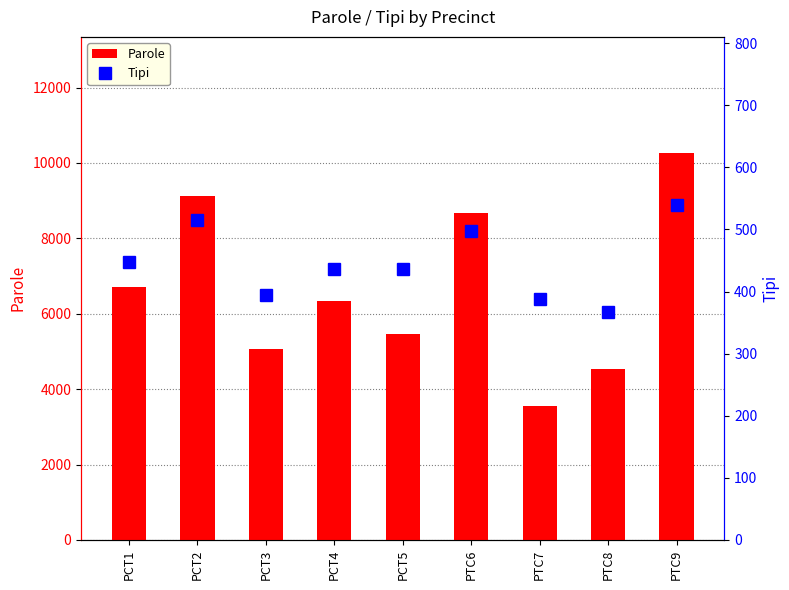

At which label does Tipi reach its minimum?

PTC8